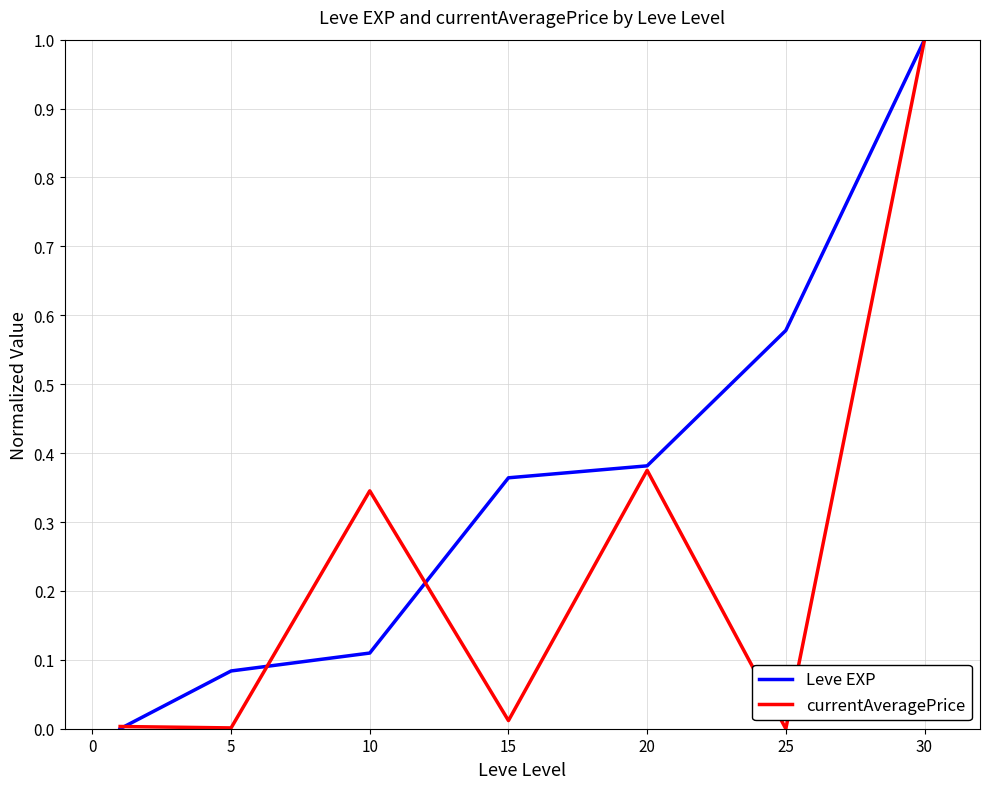

How many lines are shown in the chart?

2